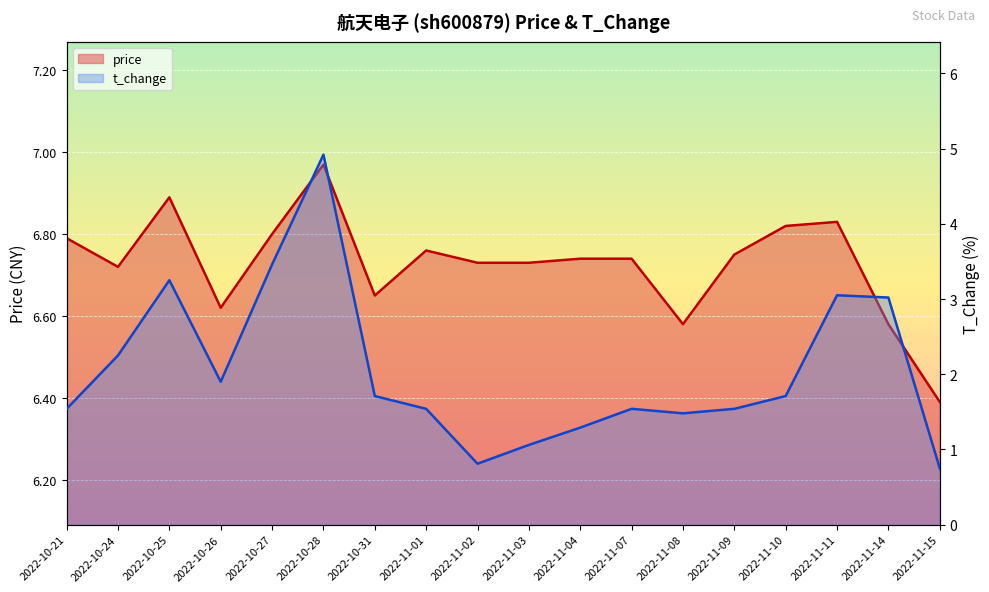

What is the difference between the maximum and minimum values in the price series?

0.6